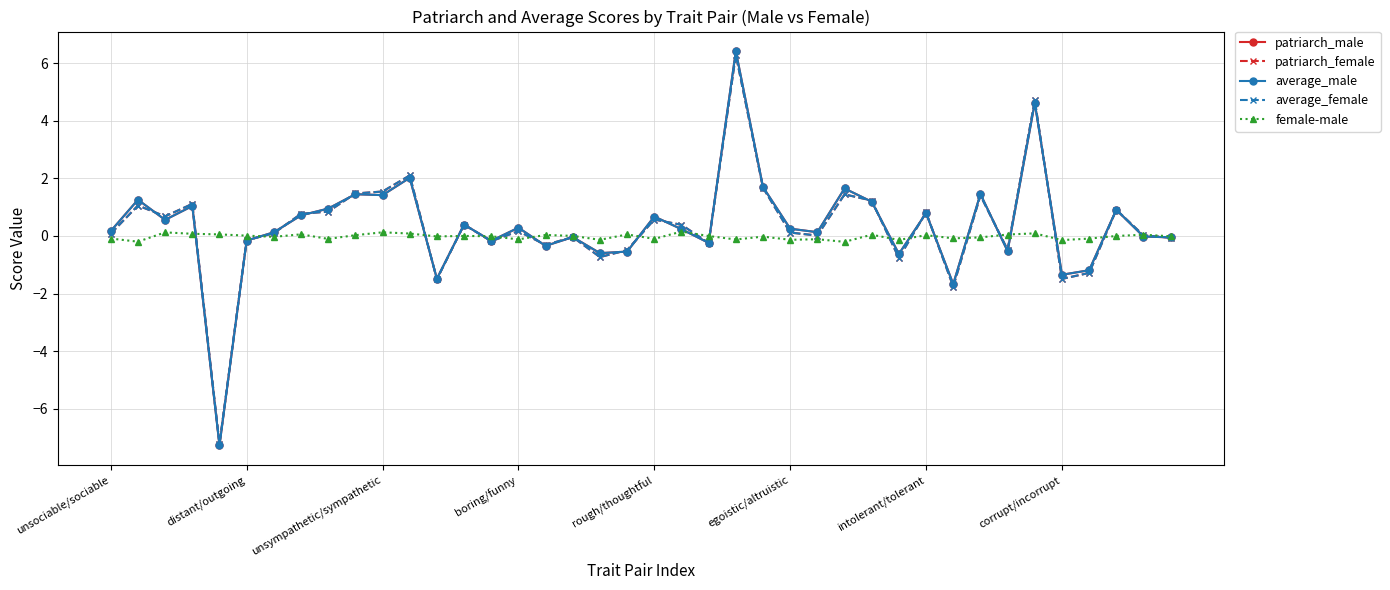

Count the number of categories in the chart.

40